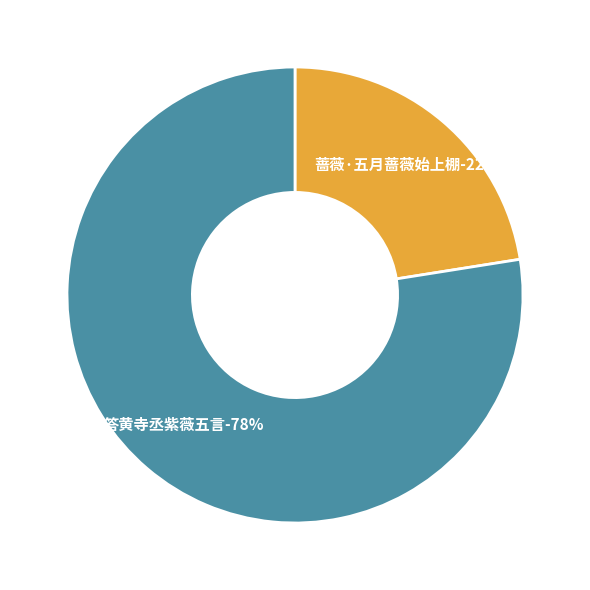

Is it true that 蔷薇·五月蔷薇始上棚 is 22% of the pie?

True